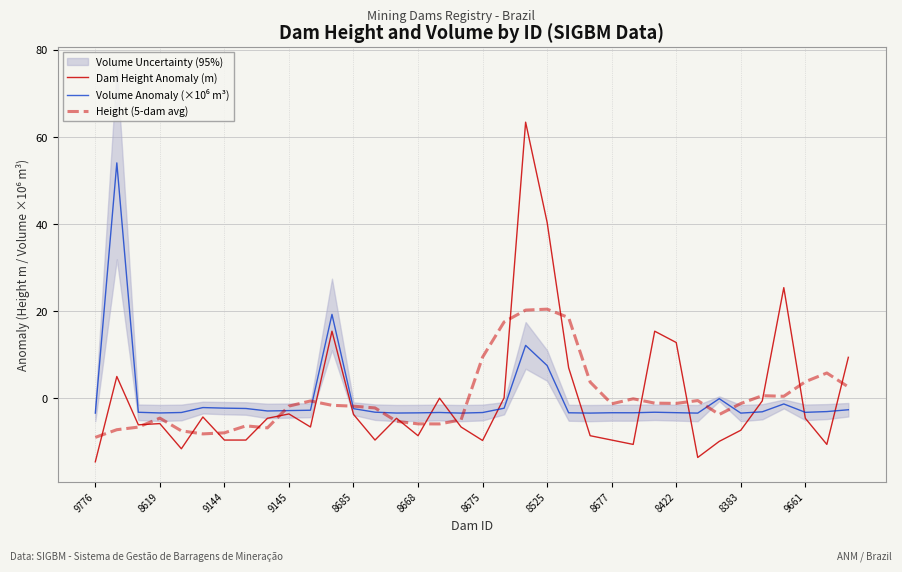

True or false: Dam Height Anomaly (m) has a value of -2.3 at 8675.

False